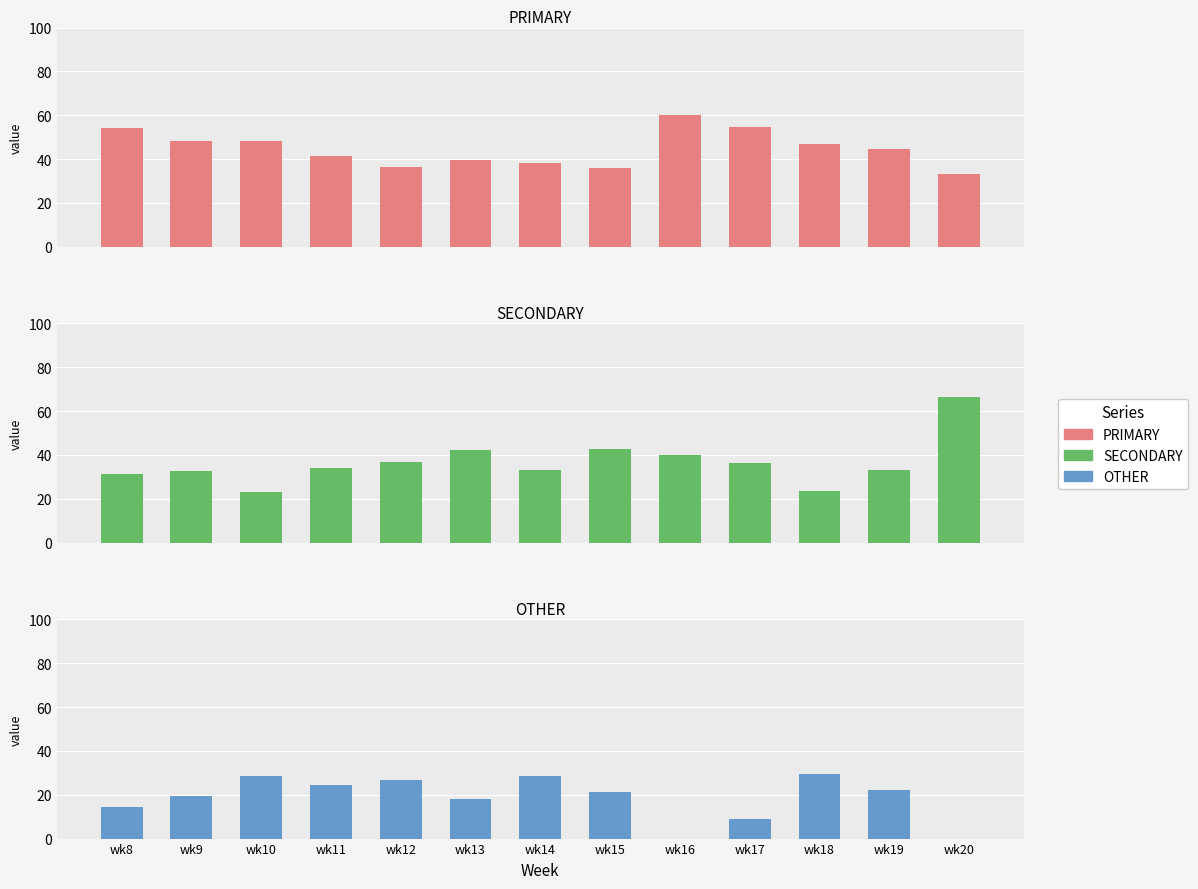

What is the average value of the PRIMARY series?

44.7